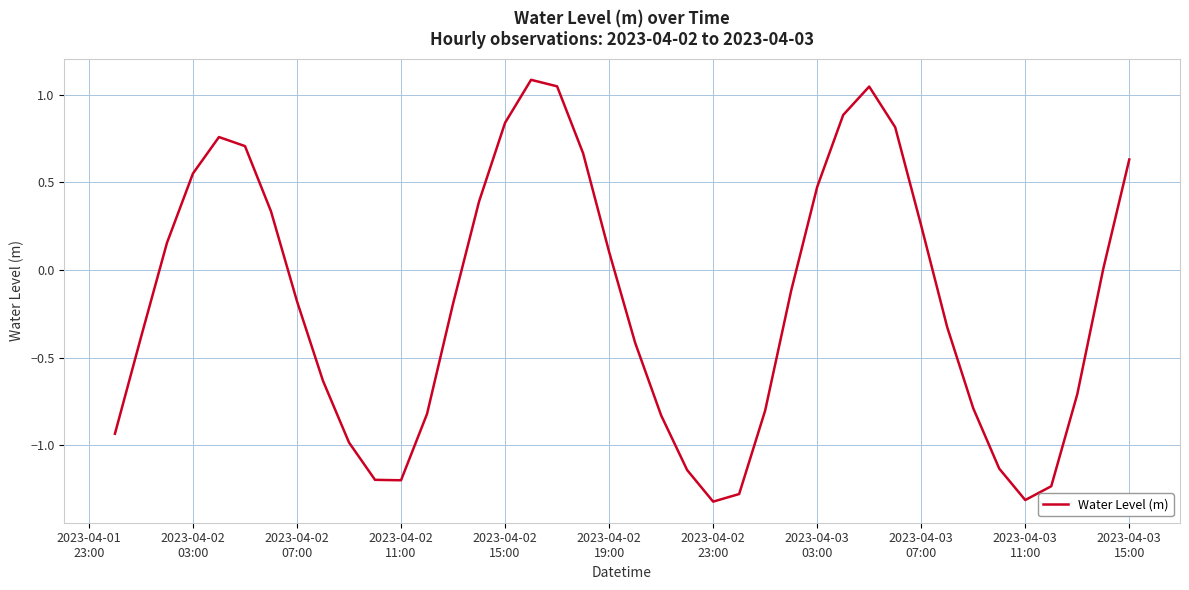

What is the smallest value displayed?

-1.3